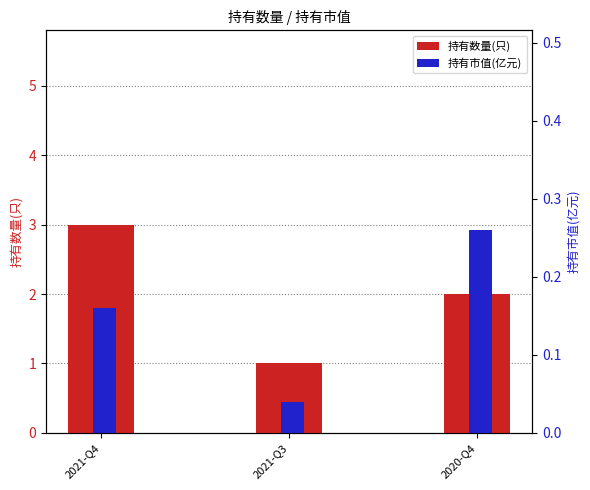

Between 2021-Q4 and 2020-Q4, which series saw the biggest shift?

持有数量(只)